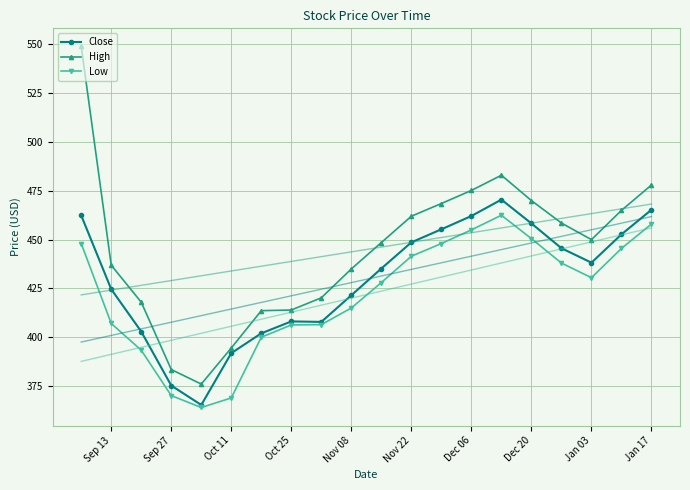

How many lines are shown in the chart?

3